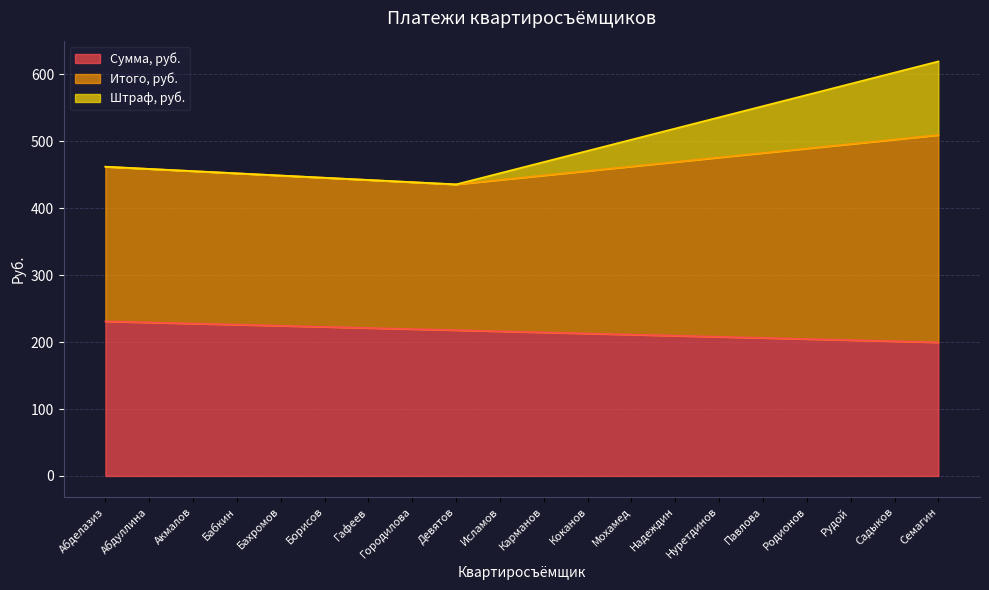

What value does the Сумма, руб. series have at Рудой?

202.9